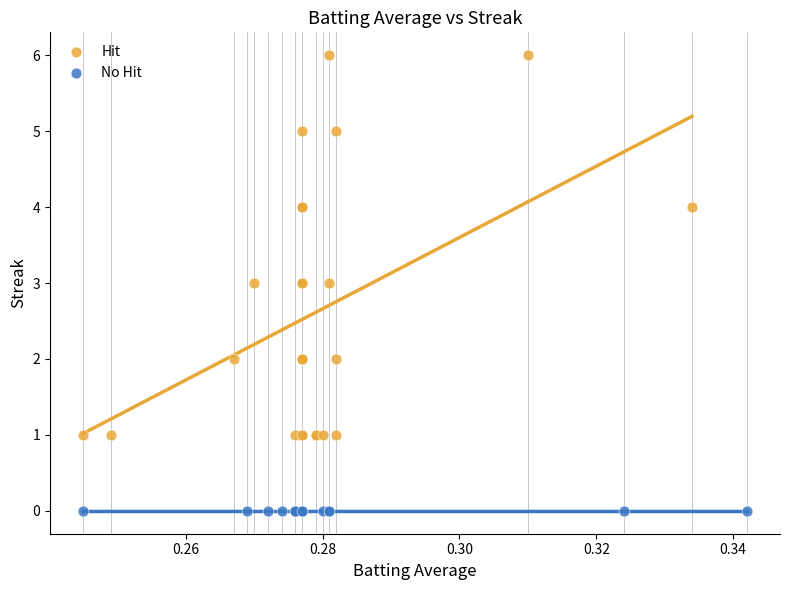

Which series contains the lowest Y value?

No Hit